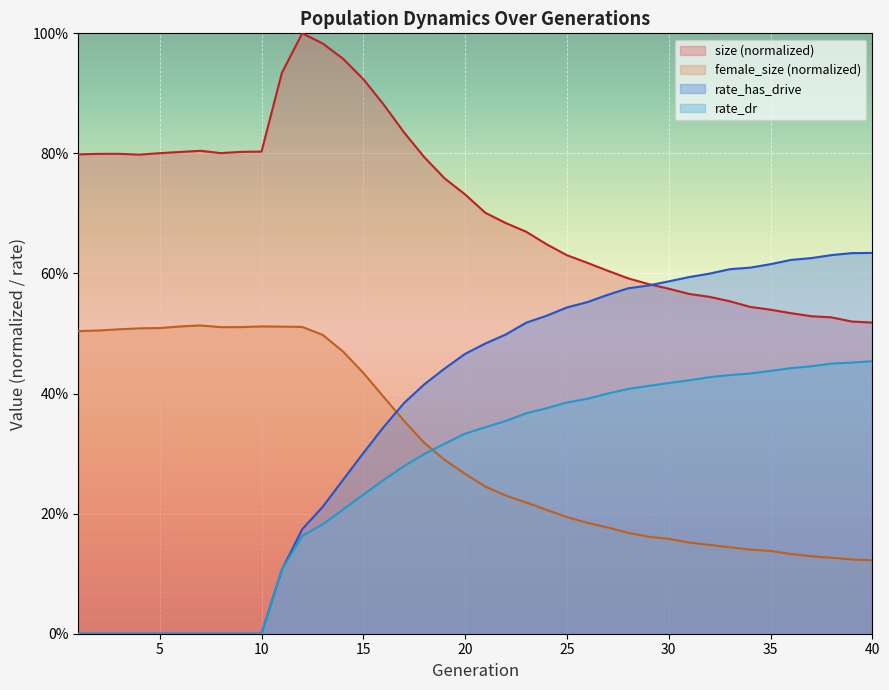

How many lines are shown in the chart?

4